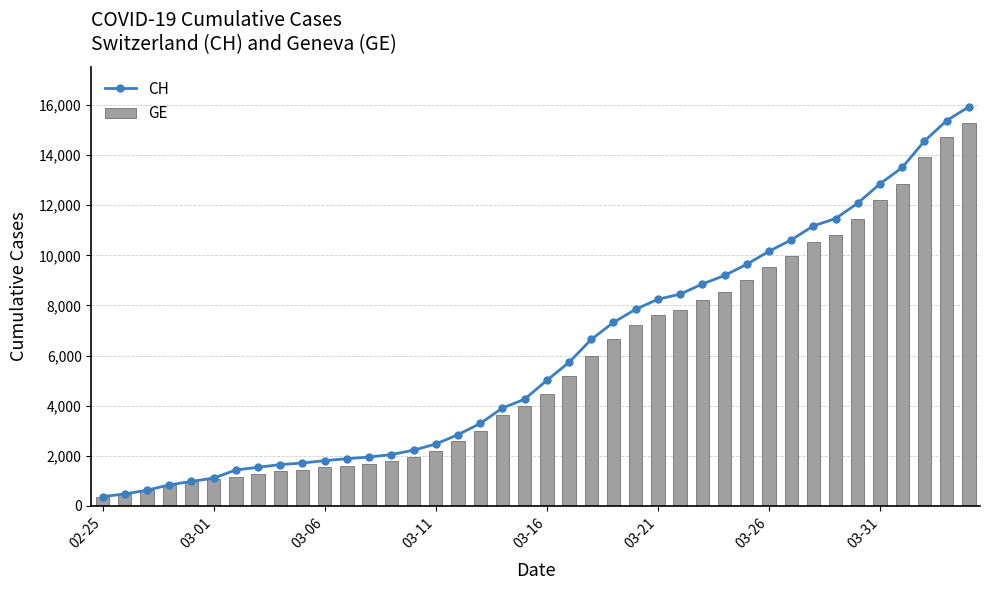

List the series in order of their overall mean, highest first.

CH, GE